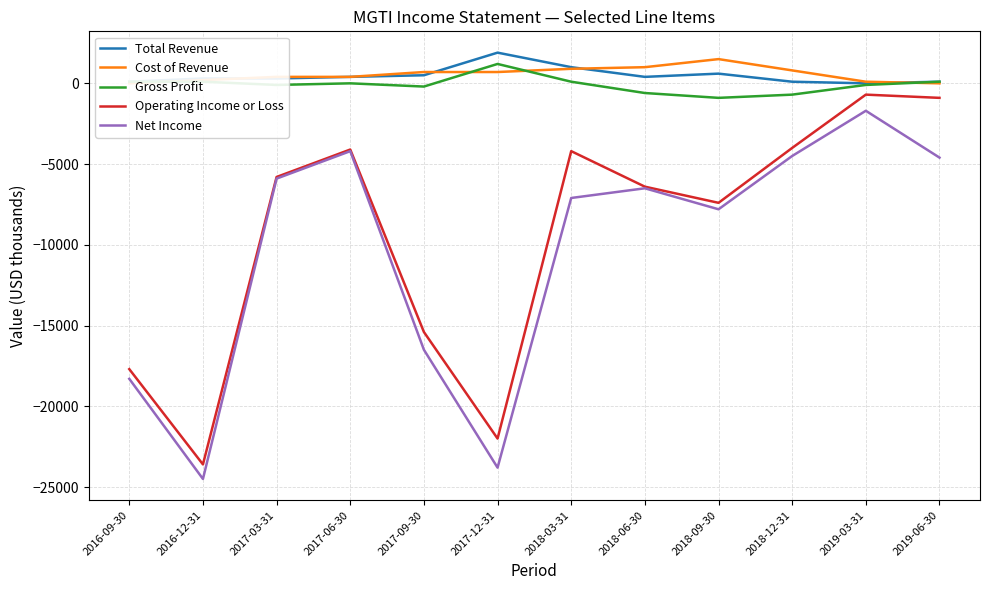

At which label does Total Revenue reach its minimum?

2019-03-31